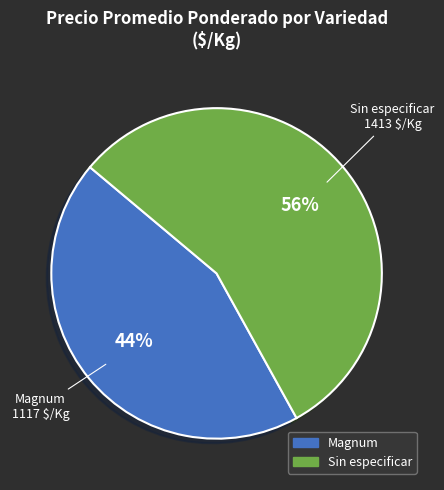

The Magnum slice represents 35% of the pie. True or false?

False